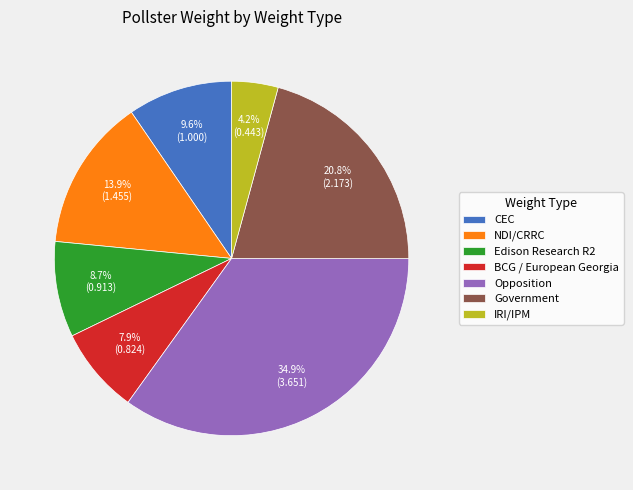

Which category has the smallest portion of the pie?

IRI/IPM